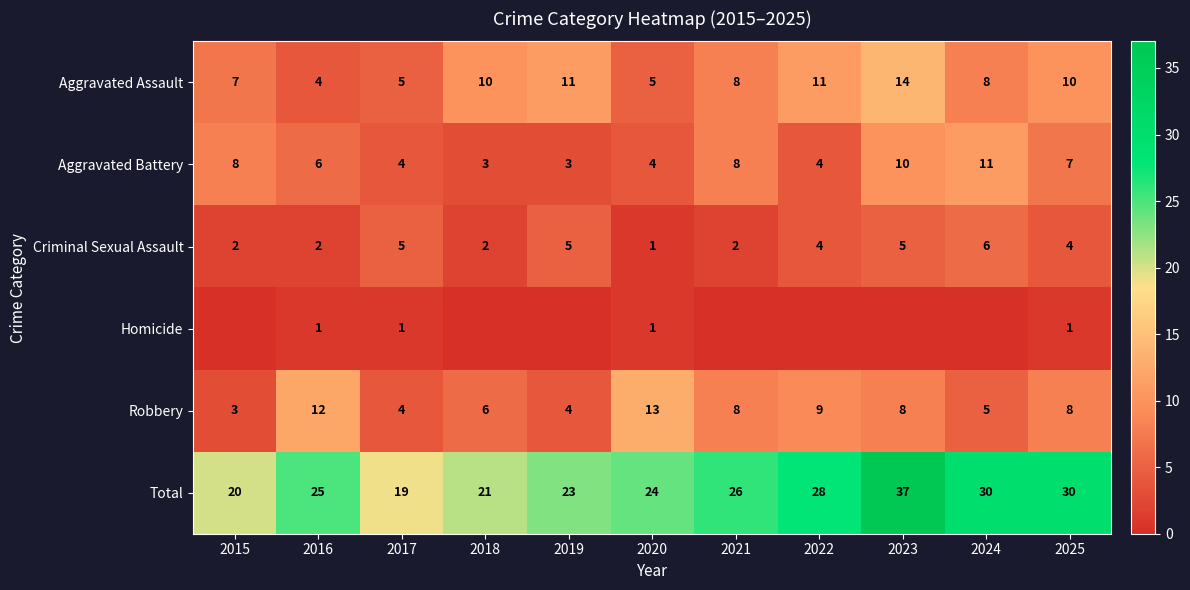

The Aggravated Assault series shows 2 at 2020. True or false?

False